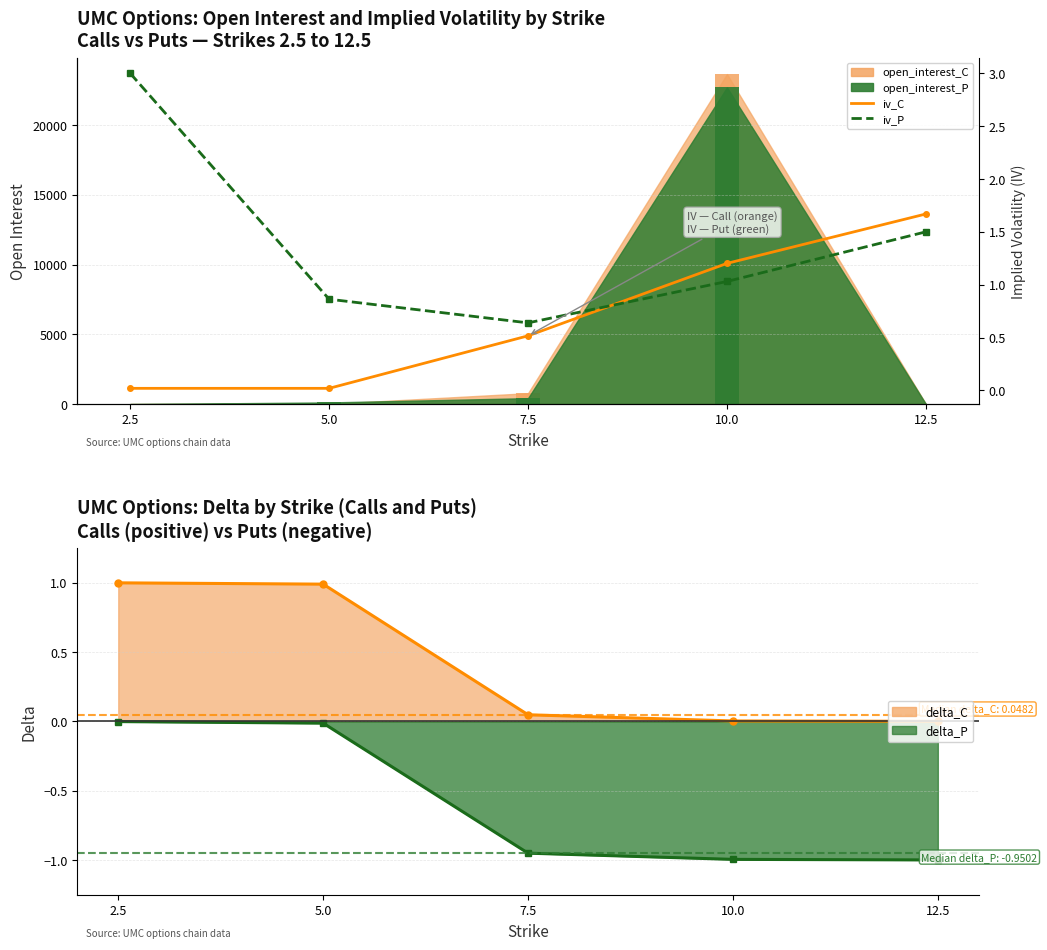

What is the maximum value shown in the chart?

3.0